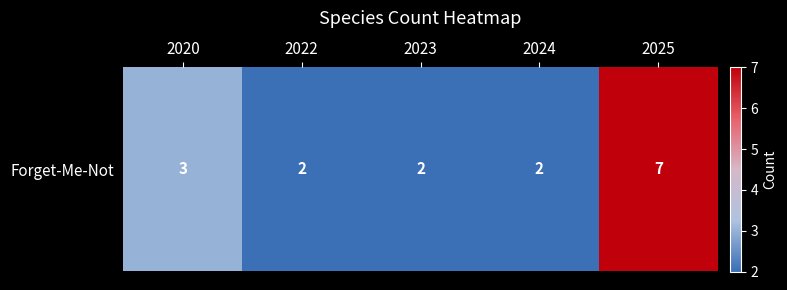

What is the sum of the values at 2024 and 2022?

4